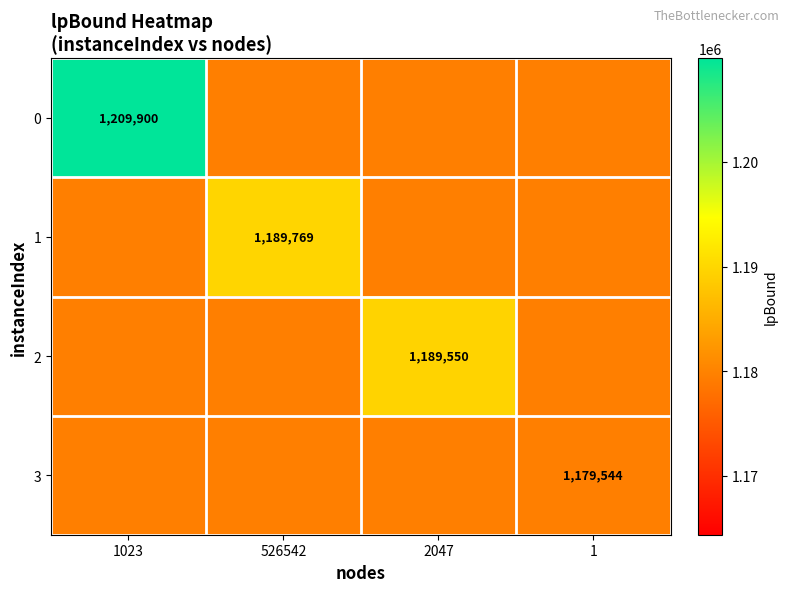

List the series in order of their peak value, highest first.

0, 1, 2, 3